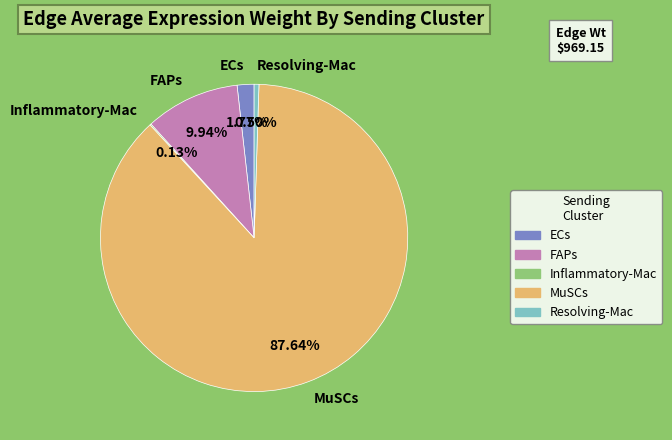

Between Resolving-Mac and ECs, which is larger?

ECs